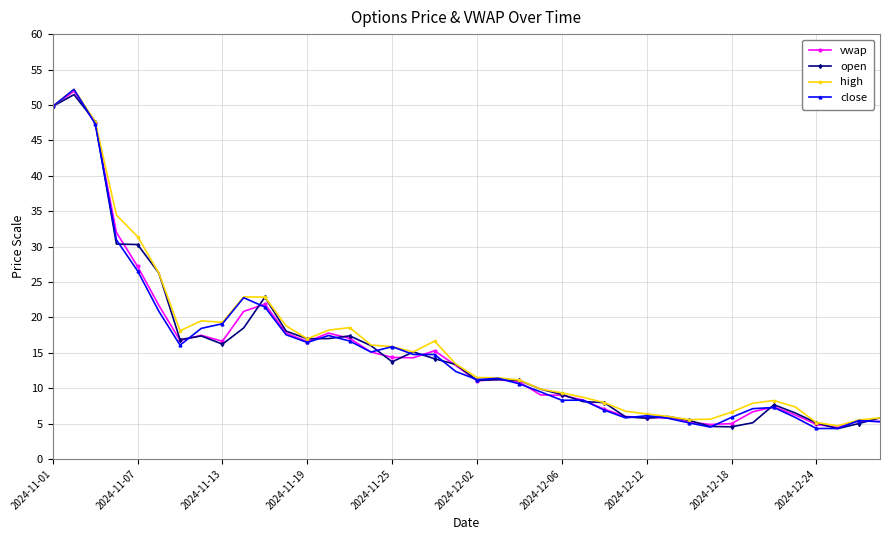

At how many categories does at least one series exceed 41?

3